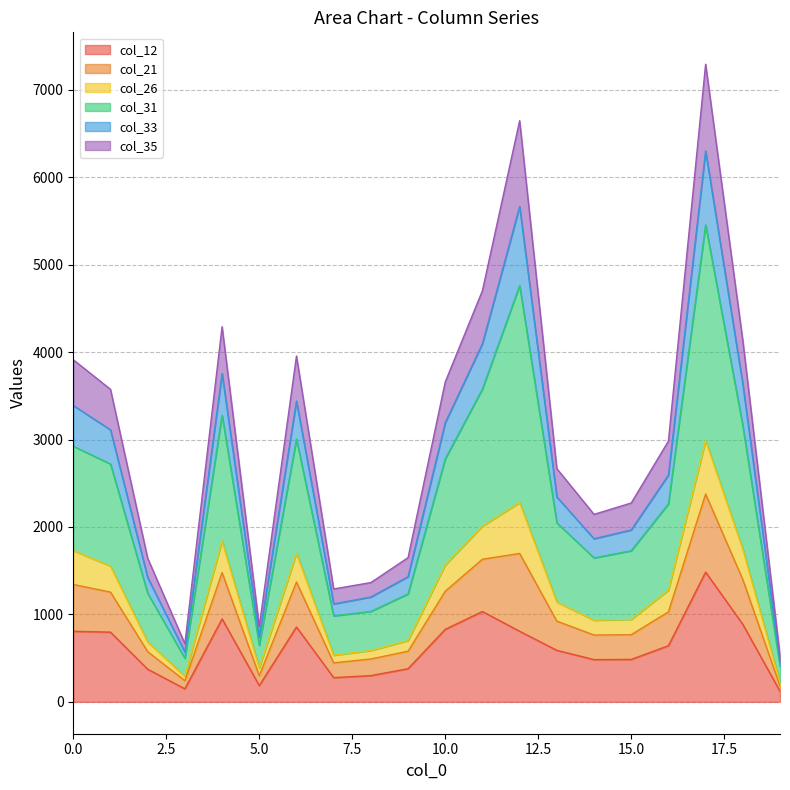

Does the chart have visible grid lines?

Yes